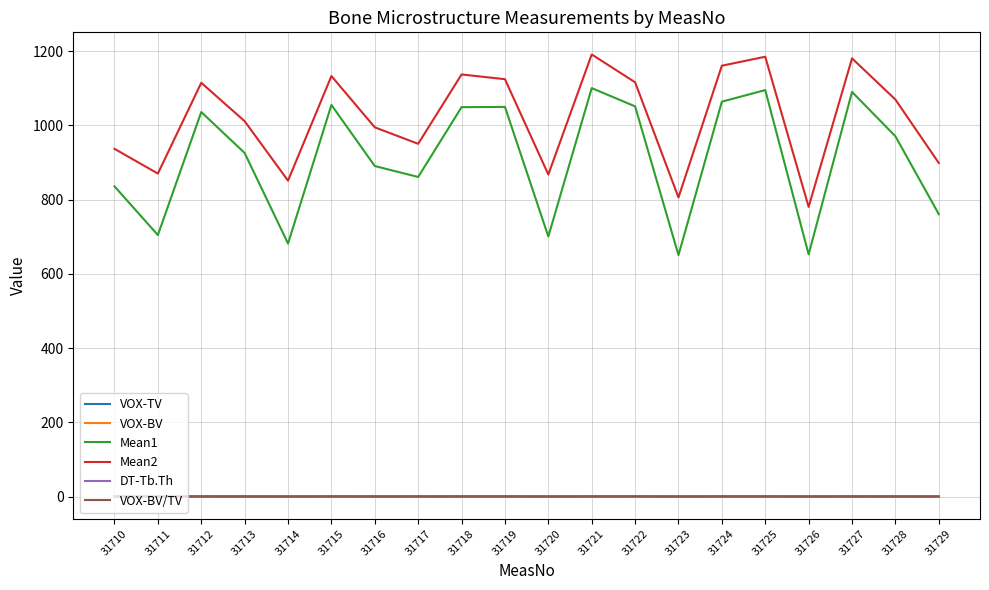

What are all the series names shown in the legend?

VOX-TV, VOX-BV, Mean1, Mean2, DT-Tb.Th, VOX-BV/TV